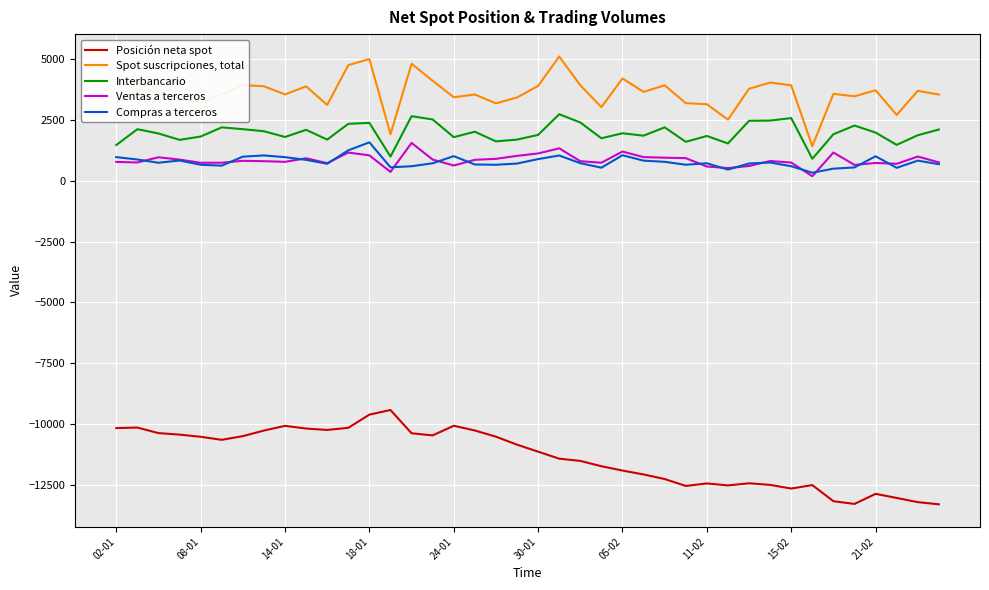

What are all the series names shown in the legend?

Posición neta spot, Spot suscripciones, total, Interbancario, Ventas a terceros, Compras a terceros